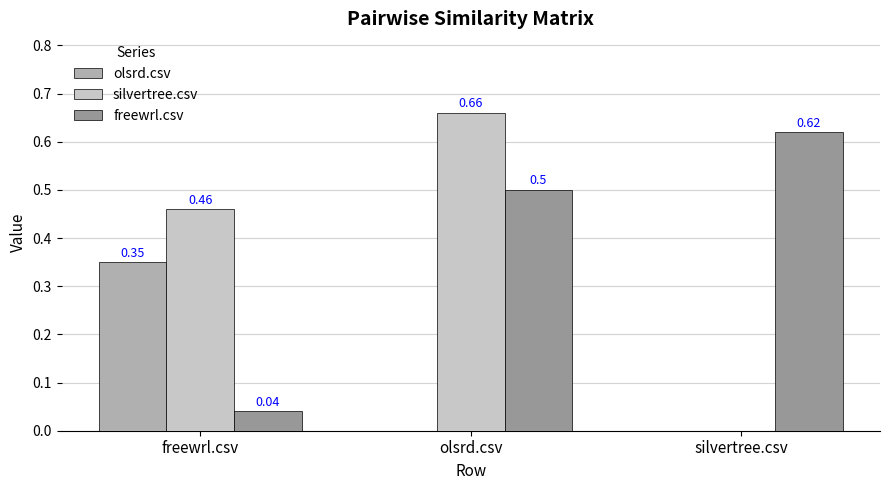

Which series has the largest range (max minus min)?

silvertree.csv